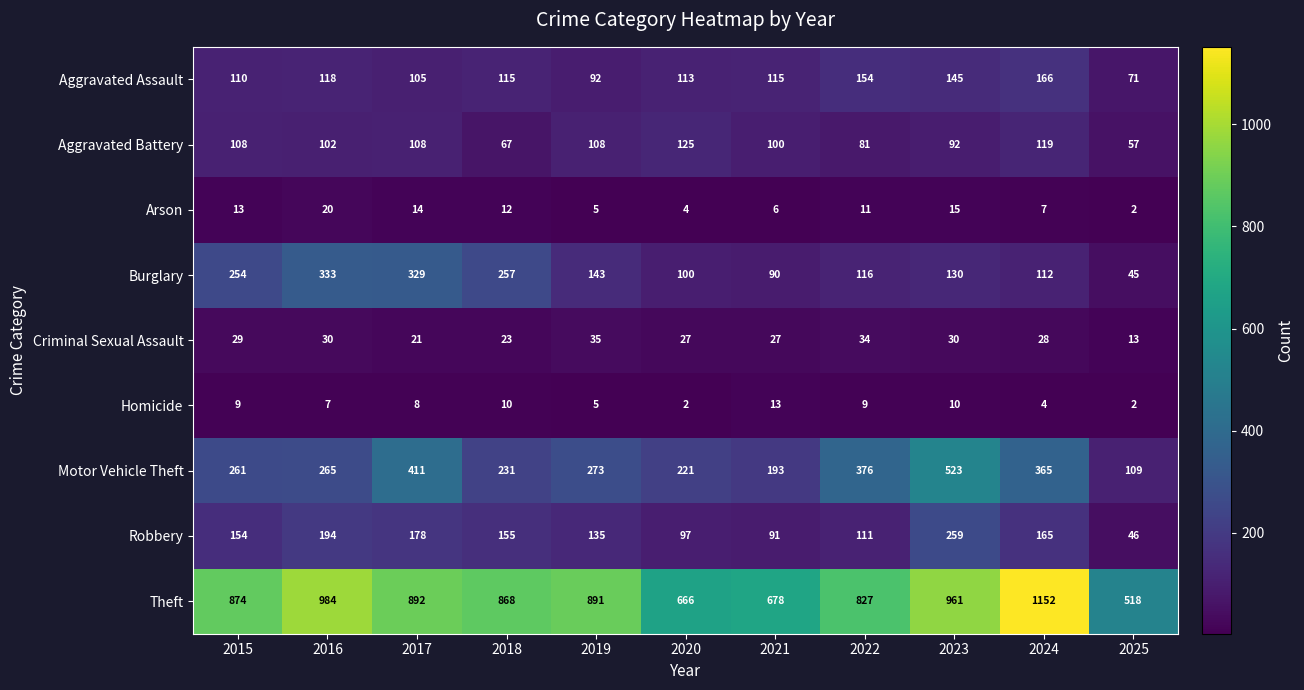

Between 2019 and 2021, which series saw the biggest shift?

Theft